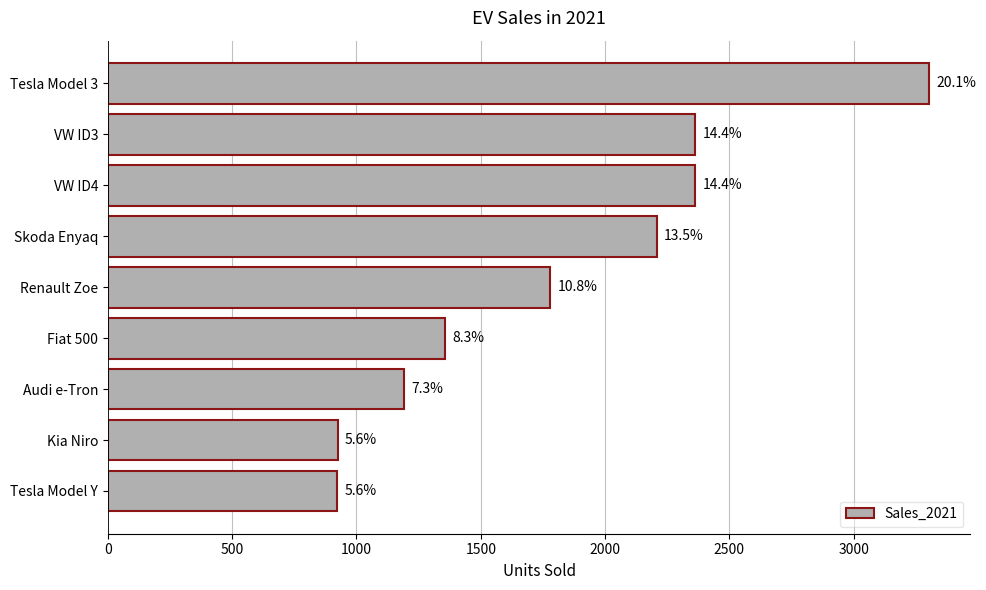

How many bars are there in total?

9